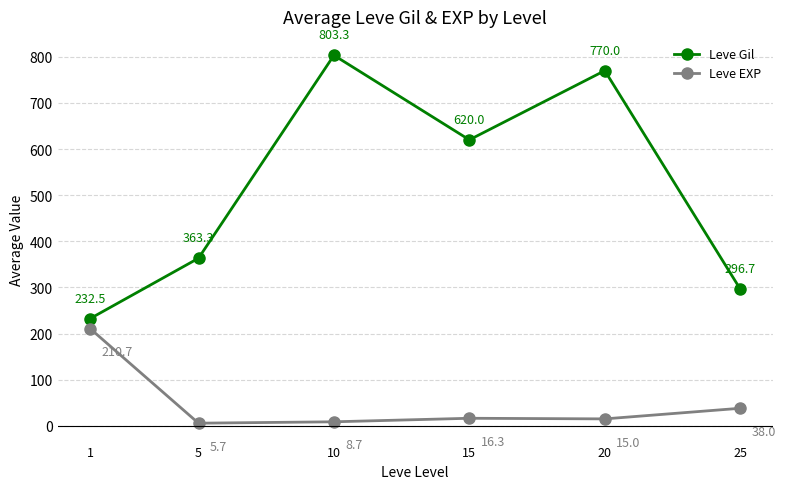

At how many categories does at least one series exceed 389?

3